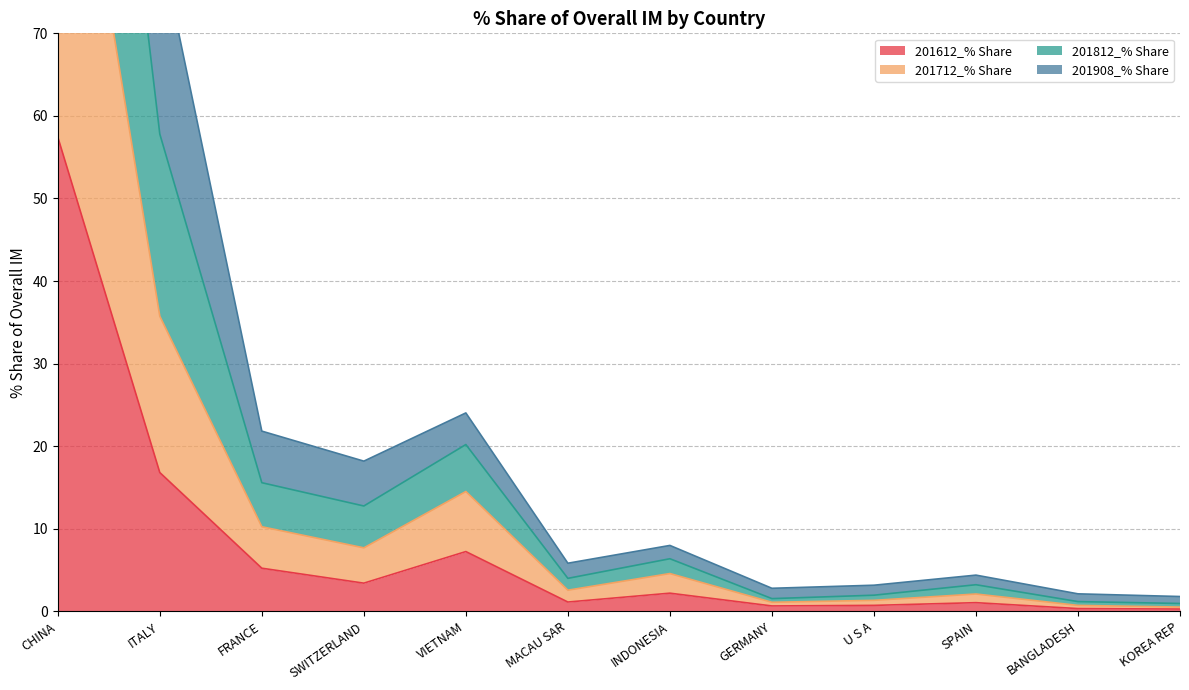

Is it true that 201612_% Share equals 0.1 at BANGLADESH?

False